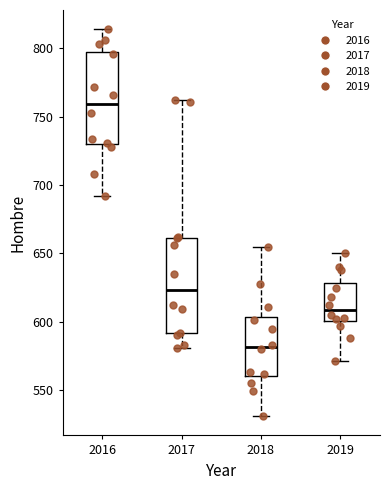

Reading left to right, read every box against the y-axis: the position of its median line, the range the box covers, and the ends of its whiskers. The values are not printed on the chart, so give them approximately, as read against the axis.

2016: median 760, box 730 to 800, whiskers 690 to 815
2017: median 625, box 590 to 660, whiskers 580 to 760
2018: median 580, box 560 to 605, whiskers 530 to 655
2019: median 610, box 600 to 630, whiskers 570 to 650